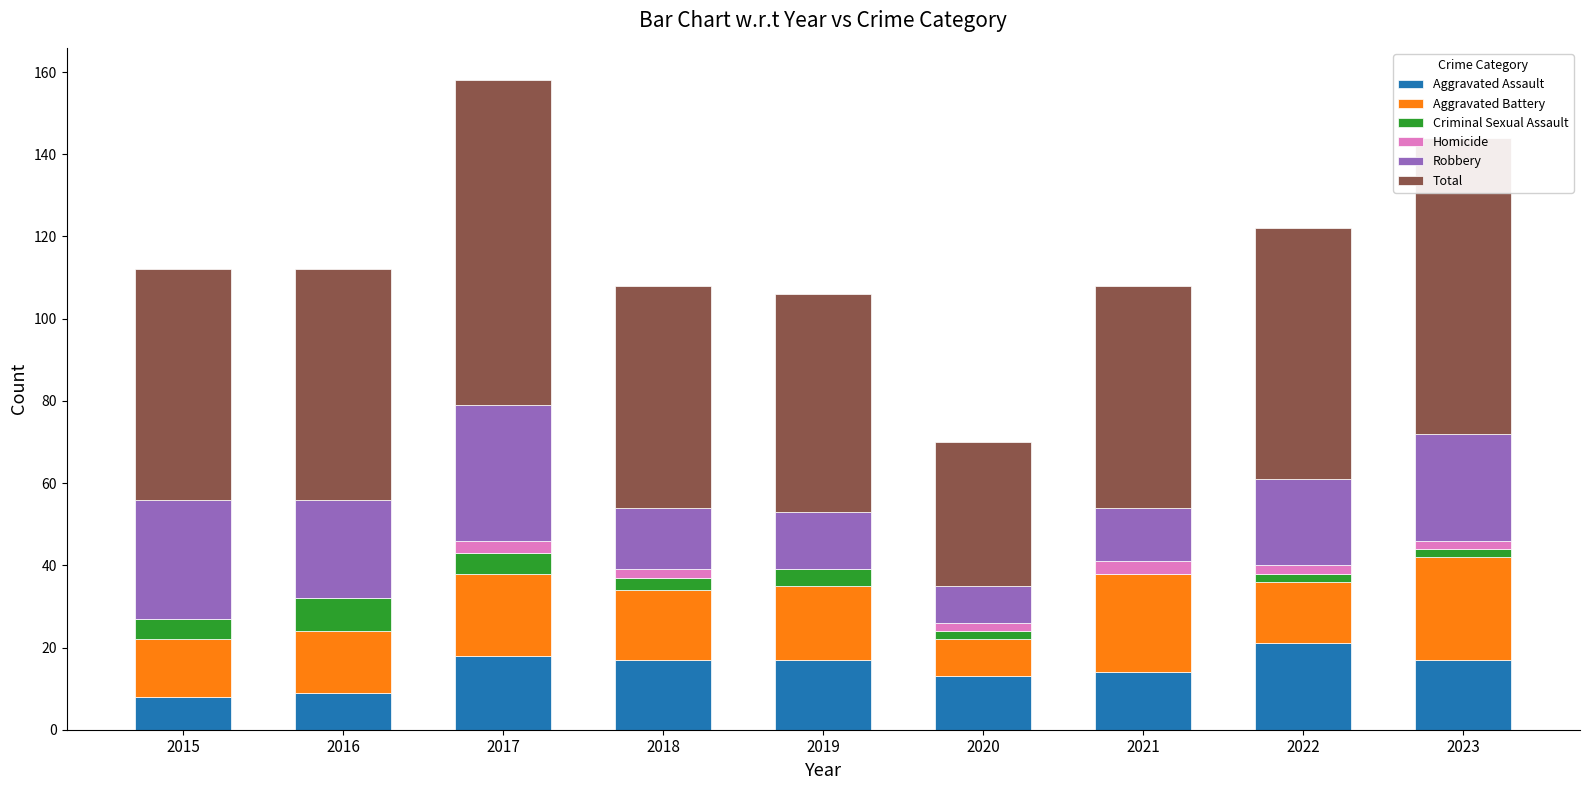

Are the bars grouped side by side (vs. stacked)?

No